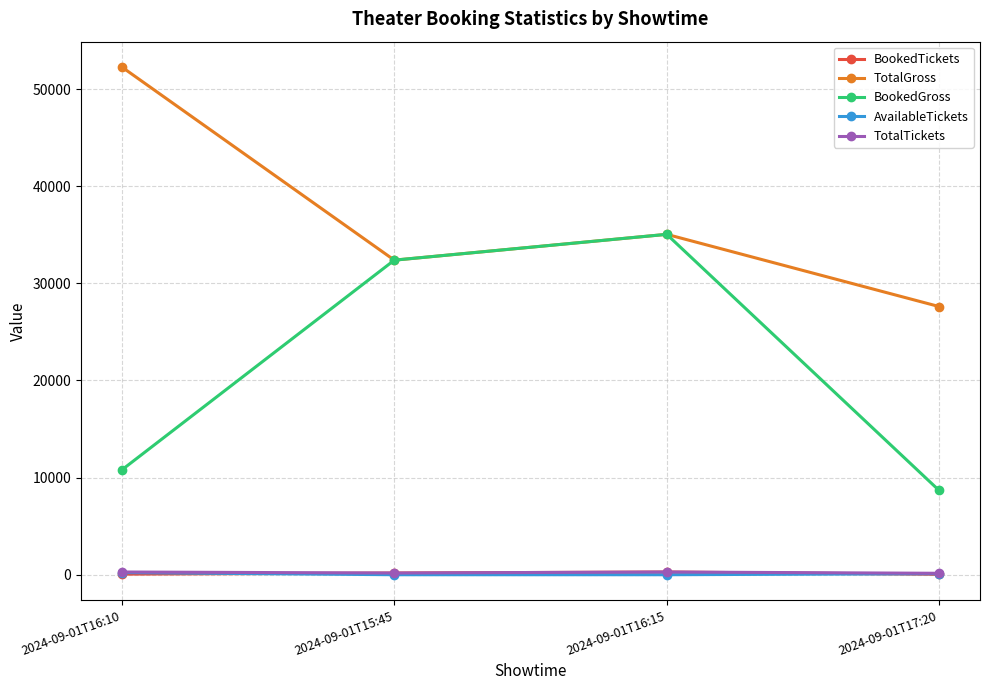

What is the label of the 2nd point from the right?

2024-09-01T16:15